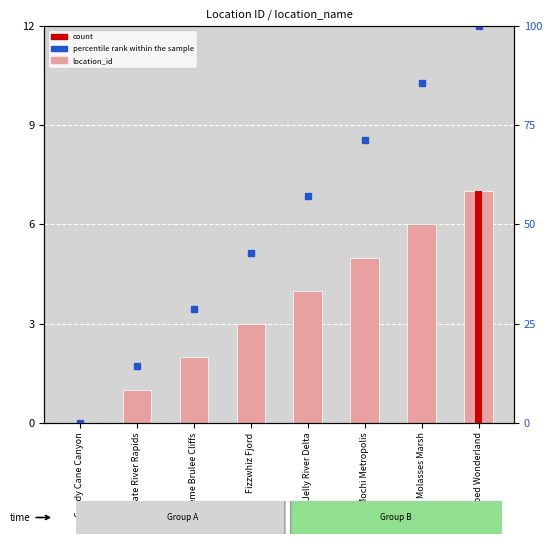

What is the spread (max minus min) of values at Mochi Metropolis?

66.4